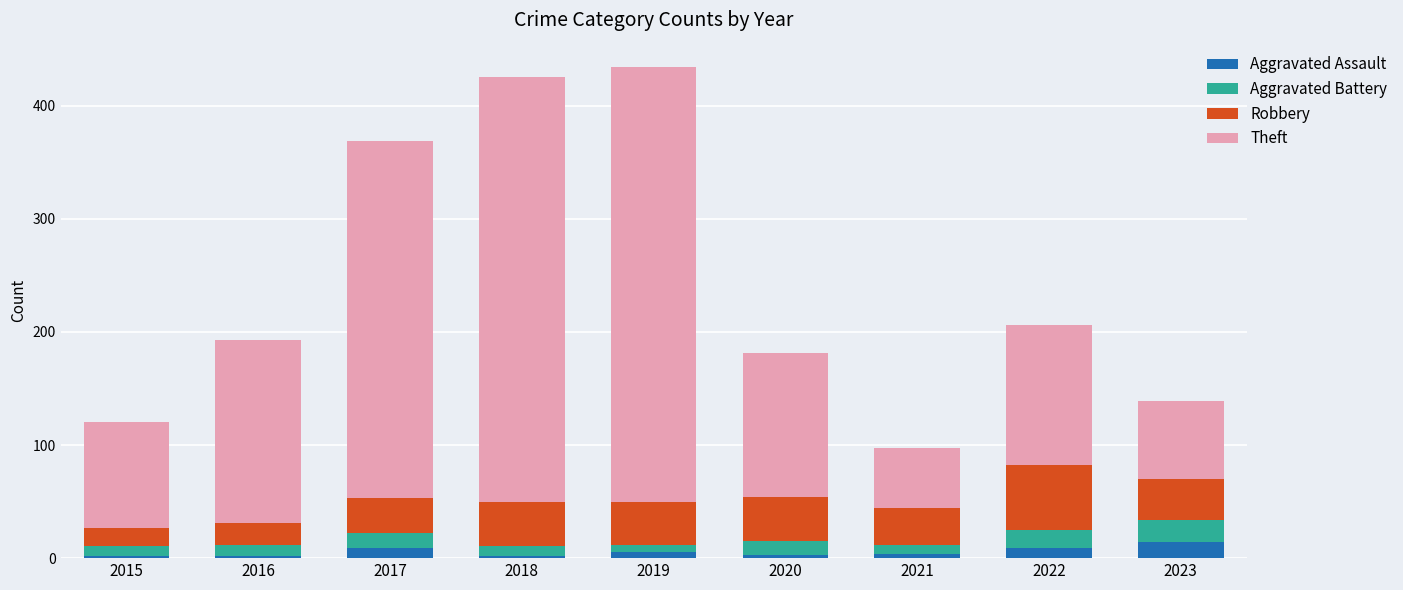

What is the maximum value for Aggravated Assault?

14